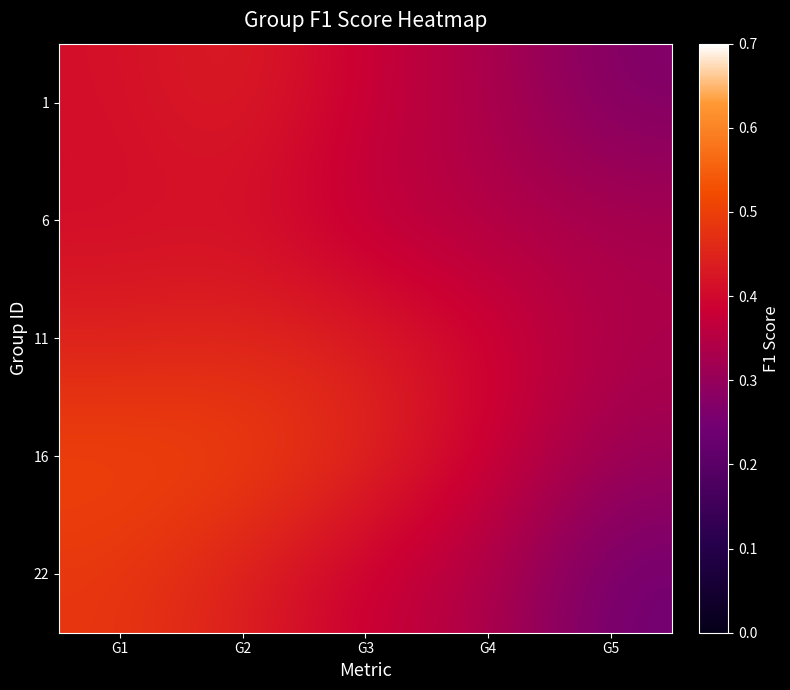

Which series has the largest total across all categories?

16